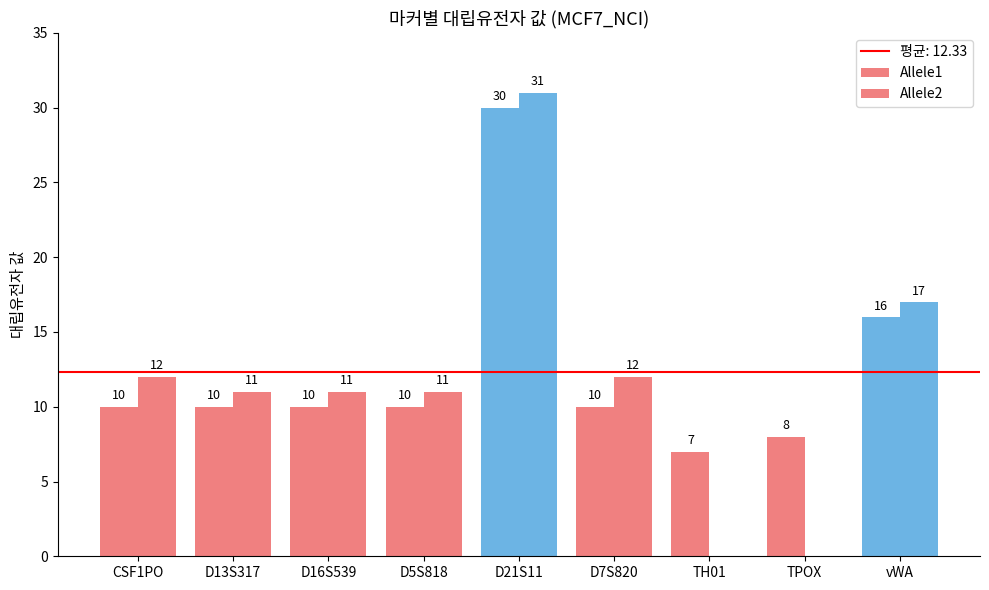

Which series has the largest range (max minus min)?

Allele2